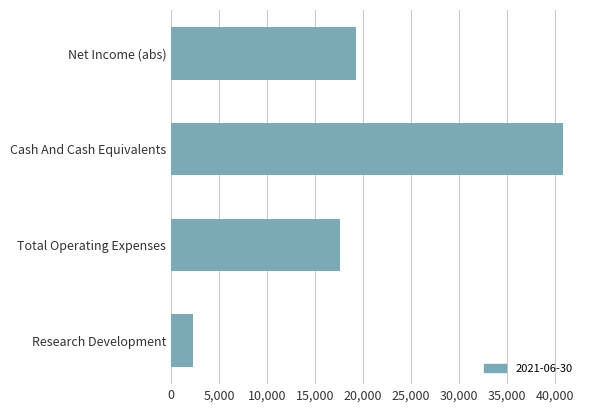

At which label is the value closest to 21550?

Net Income (abs)